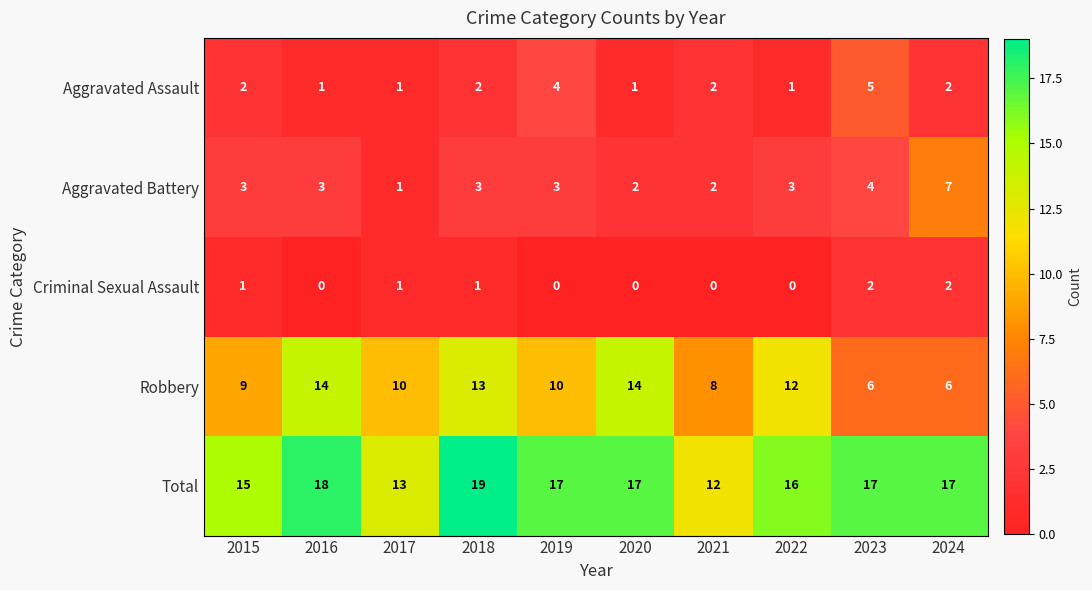

The Aggravated Assault series shows 0 at 2020. True or false?

False